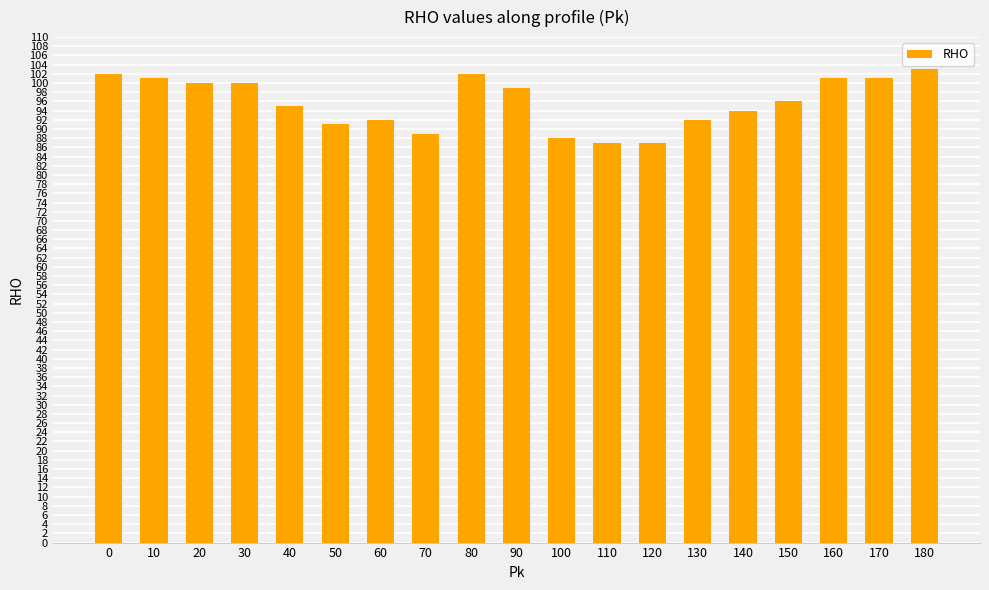

What is the smallest value displayed?

87